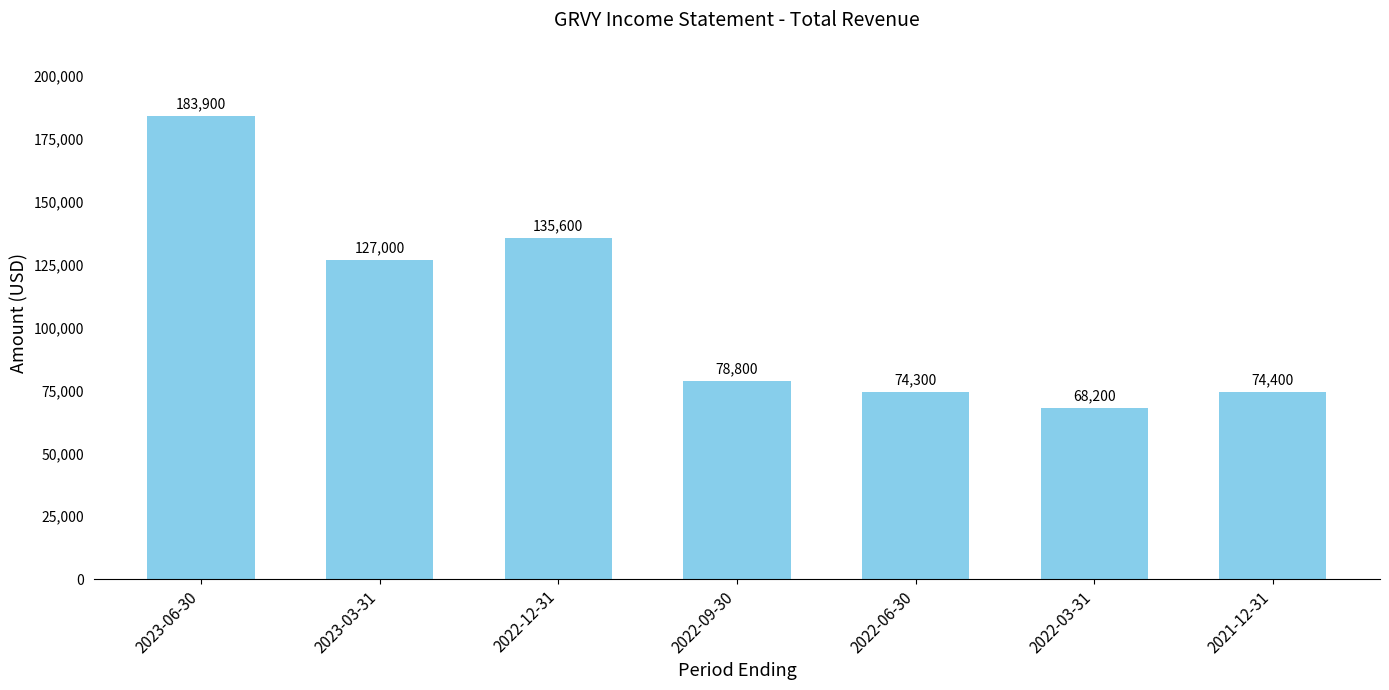

Reading left to right, list all the values displayed in this chart.

183900	127000	135600	78800	74300	68200	74400